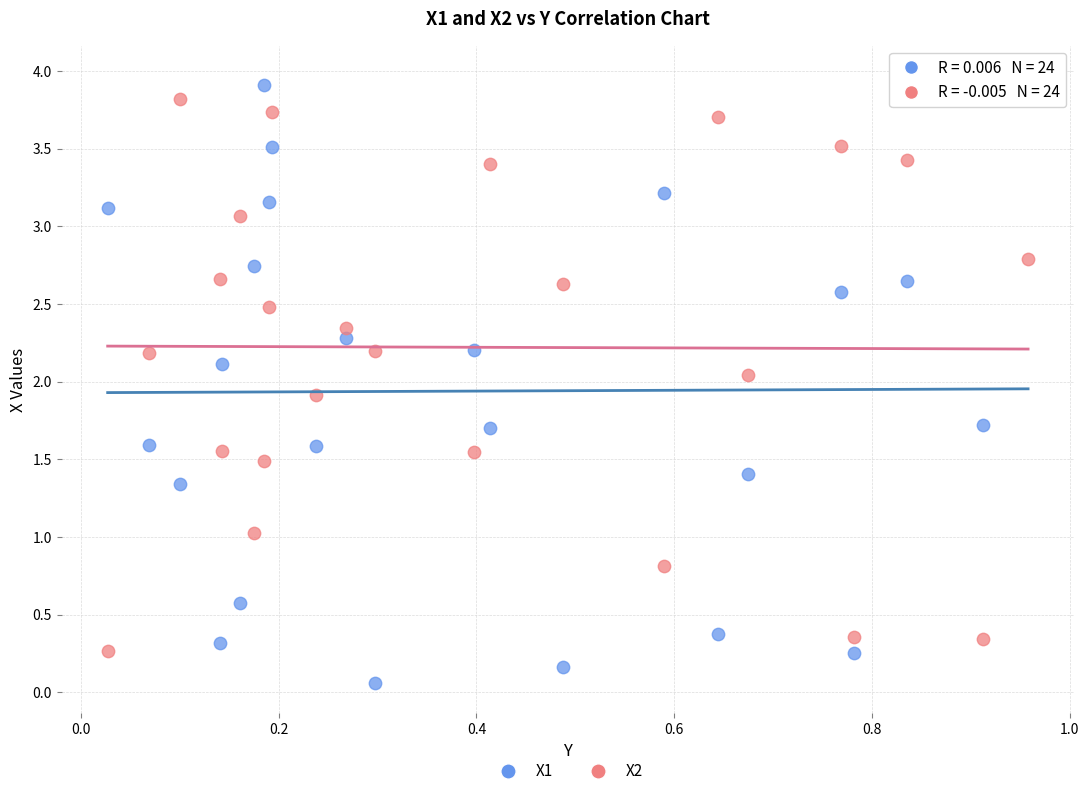

Across all data points, what is the range of Y values (max minus min)?

3.9